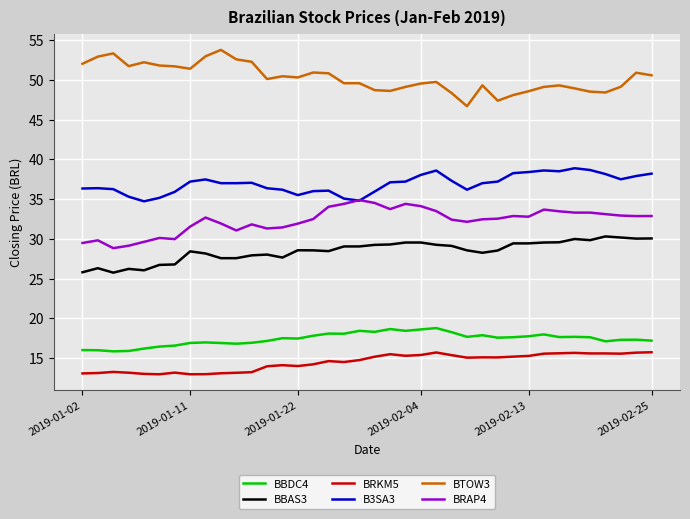

Which series has the largest total across all categories?

BTOW3